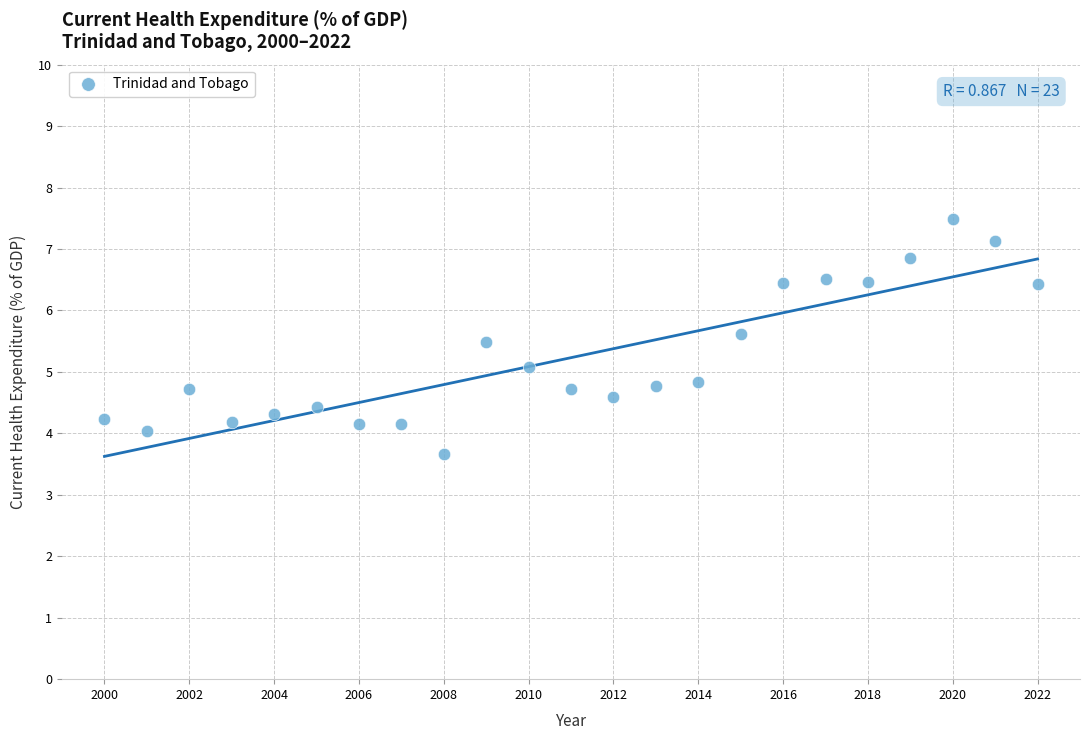

What is the range of X values (max minus min)?

22.0